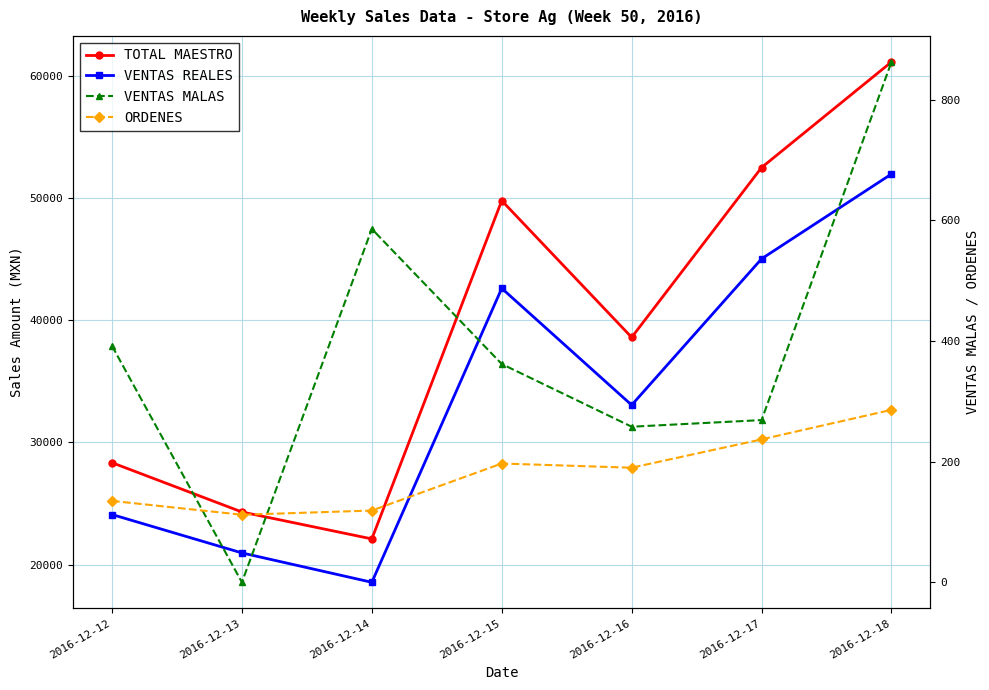

In VENTAS MALAS, how many points are lower than both neighbors (excluding endpoints)?

2